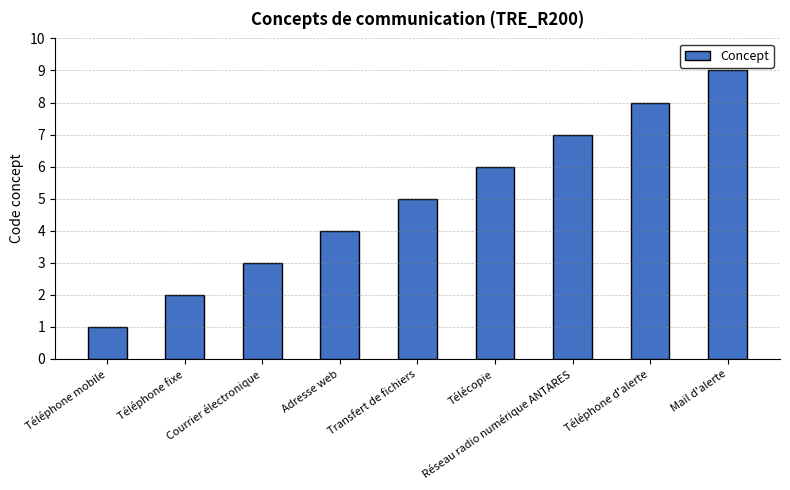

Is it true that the value at Téléphone fixe is 2?

True